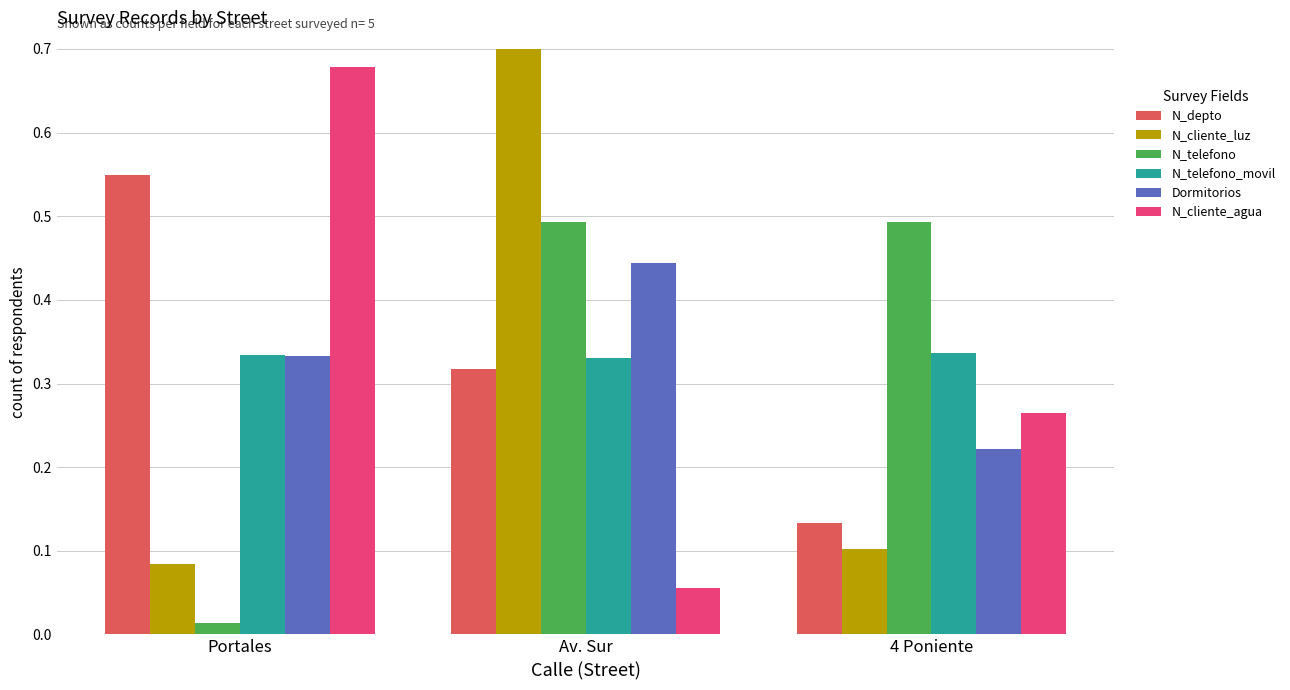

What position from the right is Av. Sur?

2